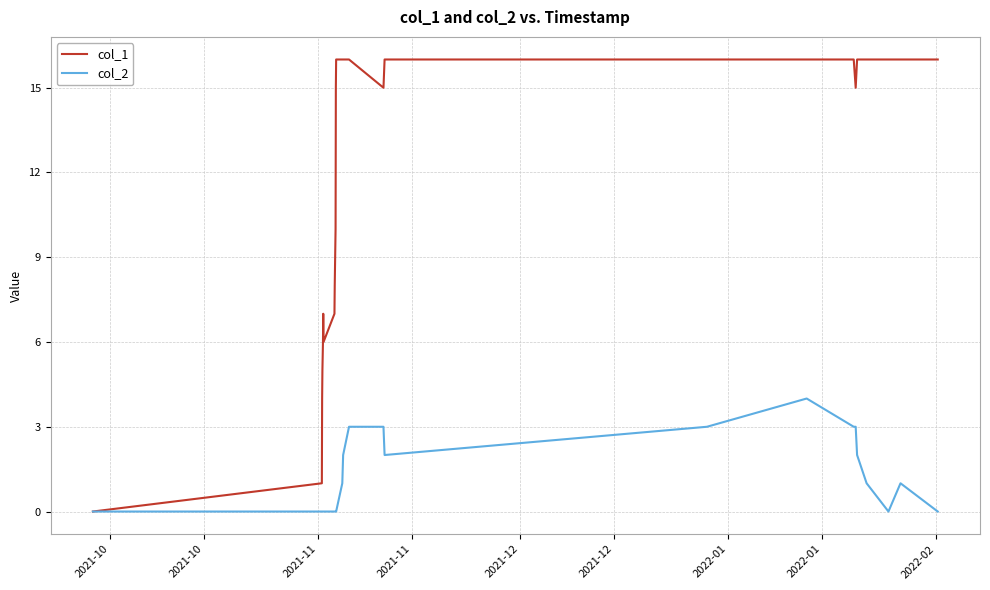

Which series has the largest total across all categories?

col_1